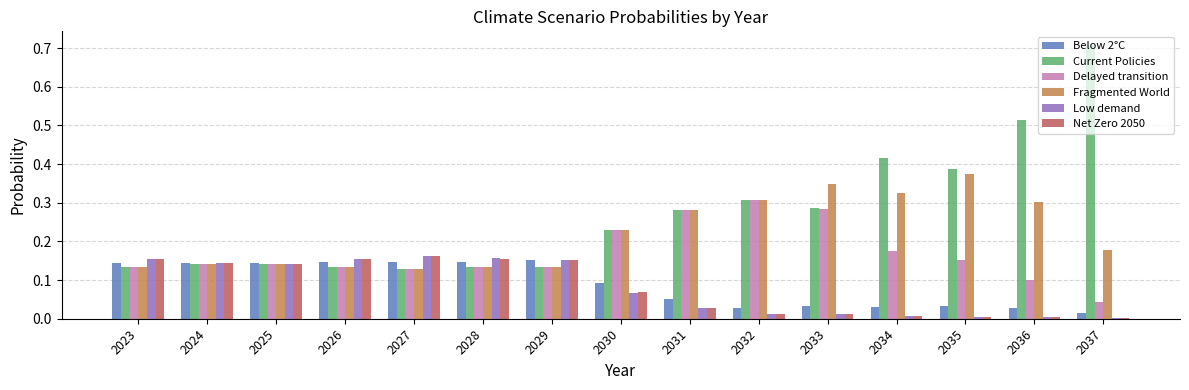

Is the value of Net Zero 2050 at 2024 greater than the value of Fragmented World at 2030?

No